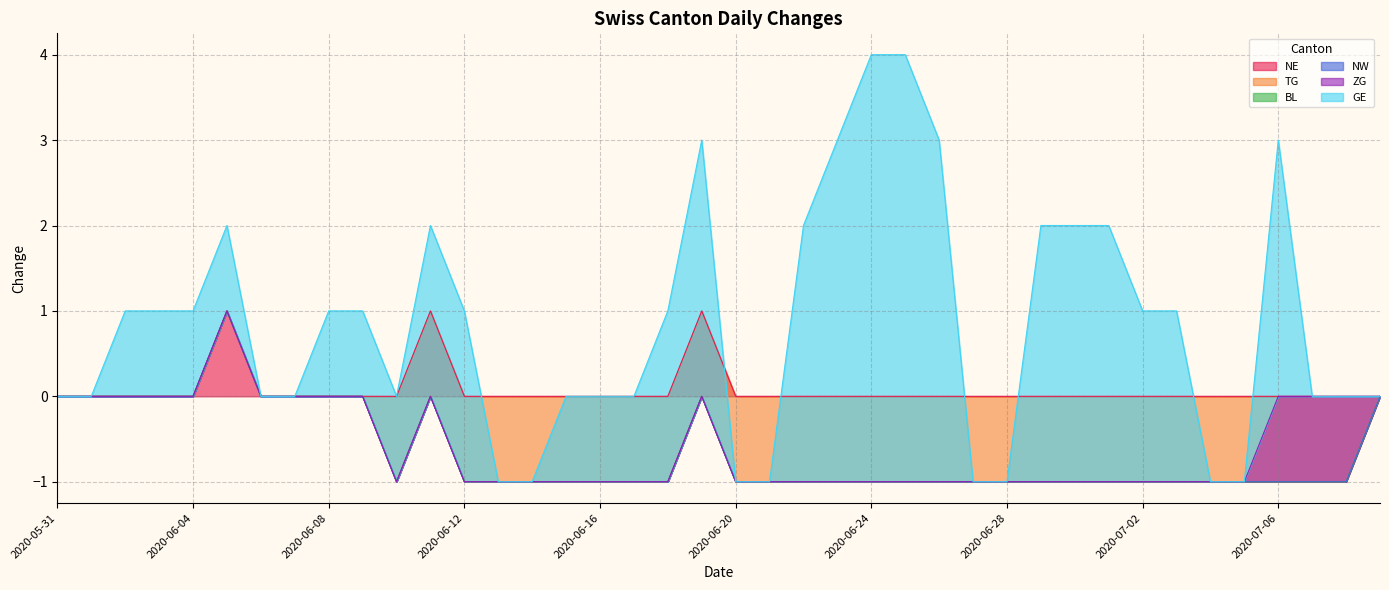

How many categories are shown in the chart?

40